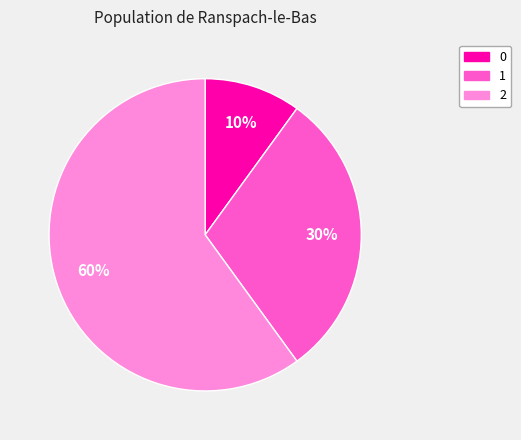

To the nearest percent, what percentage of the pie is 1?

30%